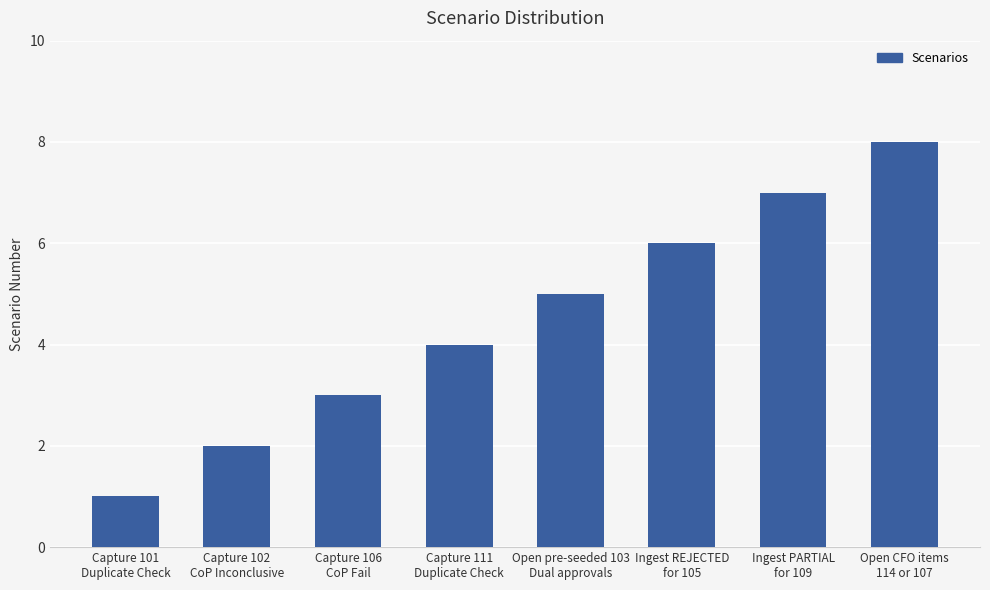

List the labels in order of value, largest first.

Open CFO items
114 or 107, Ingest PARTIAL
for 109, Ingest REJECTED
for 105, Open pre-seeded 103
Dual approvals, Capture 111
Duplicate Check, Capture 106
CoP Fail, Capture 102
CoP Inconclusive, Capture 101
Duplicate Check